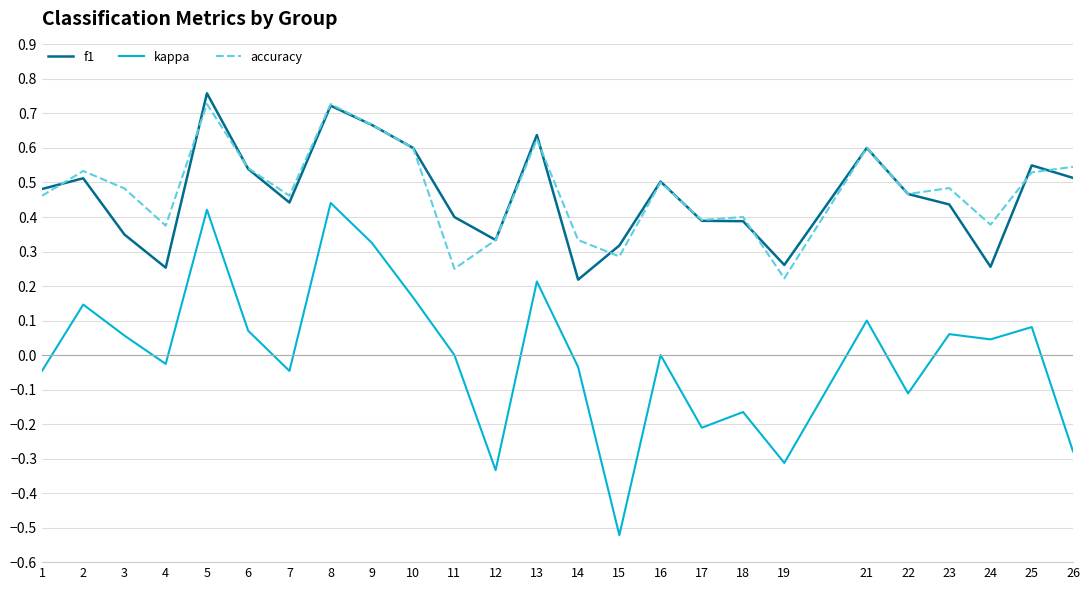

Which series has the largest total across all categories?

accuracy